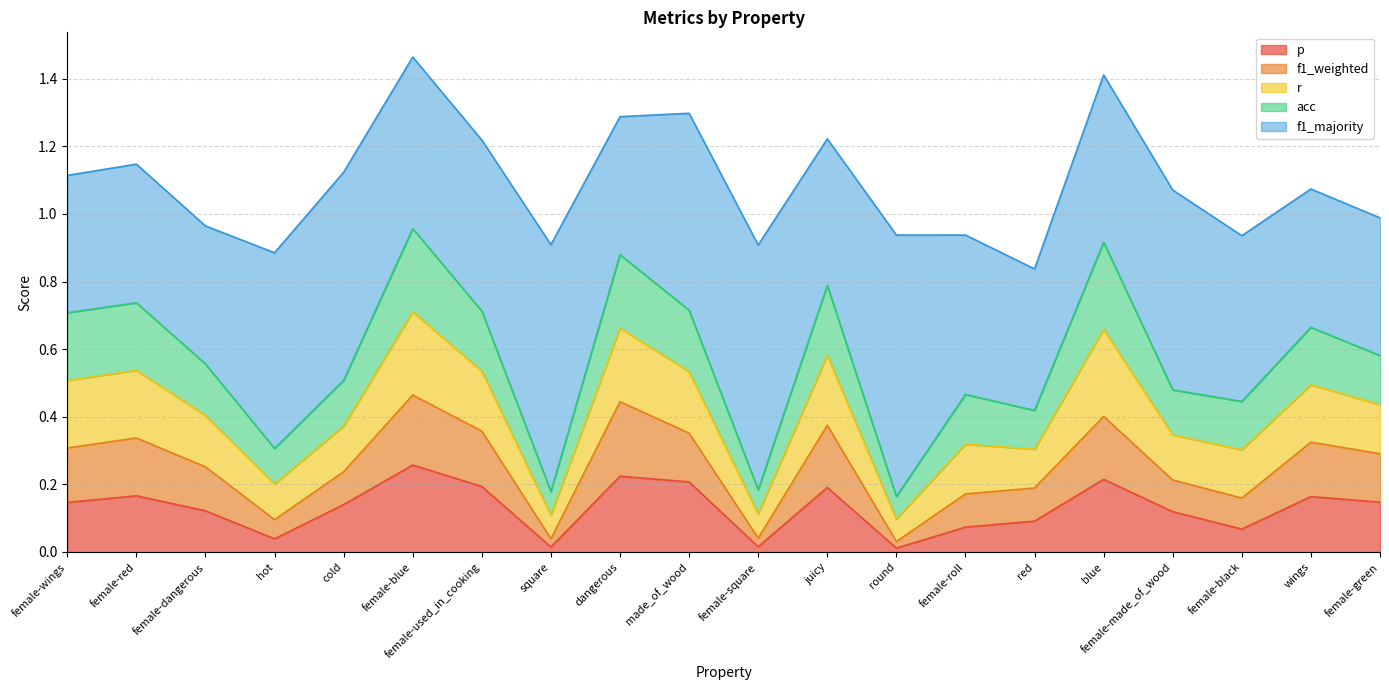

Does the chart display data point markers on the line(s)?

No